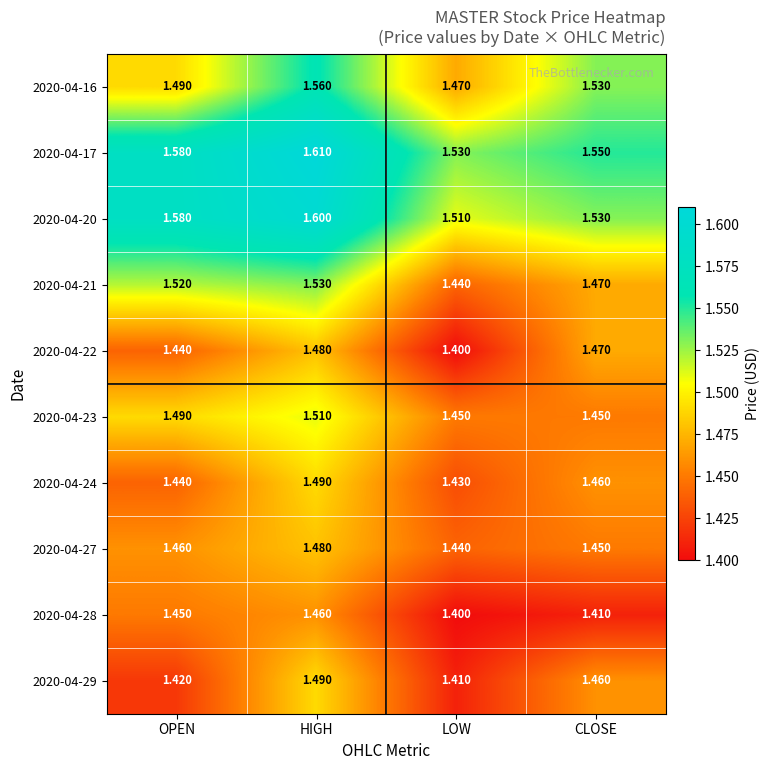

At which label does 2020-04-27 reach its minimum?

LOW